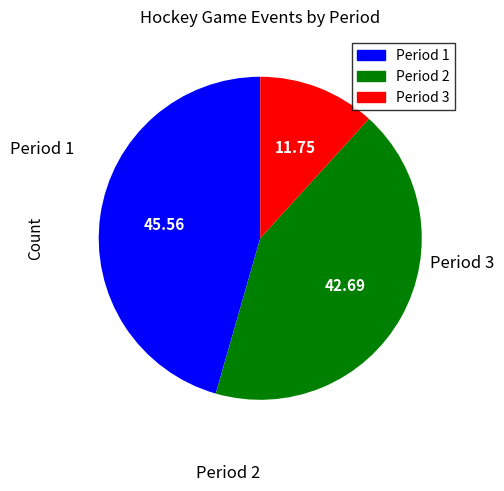

Does Period 1 account for over 50% of the chart?

No